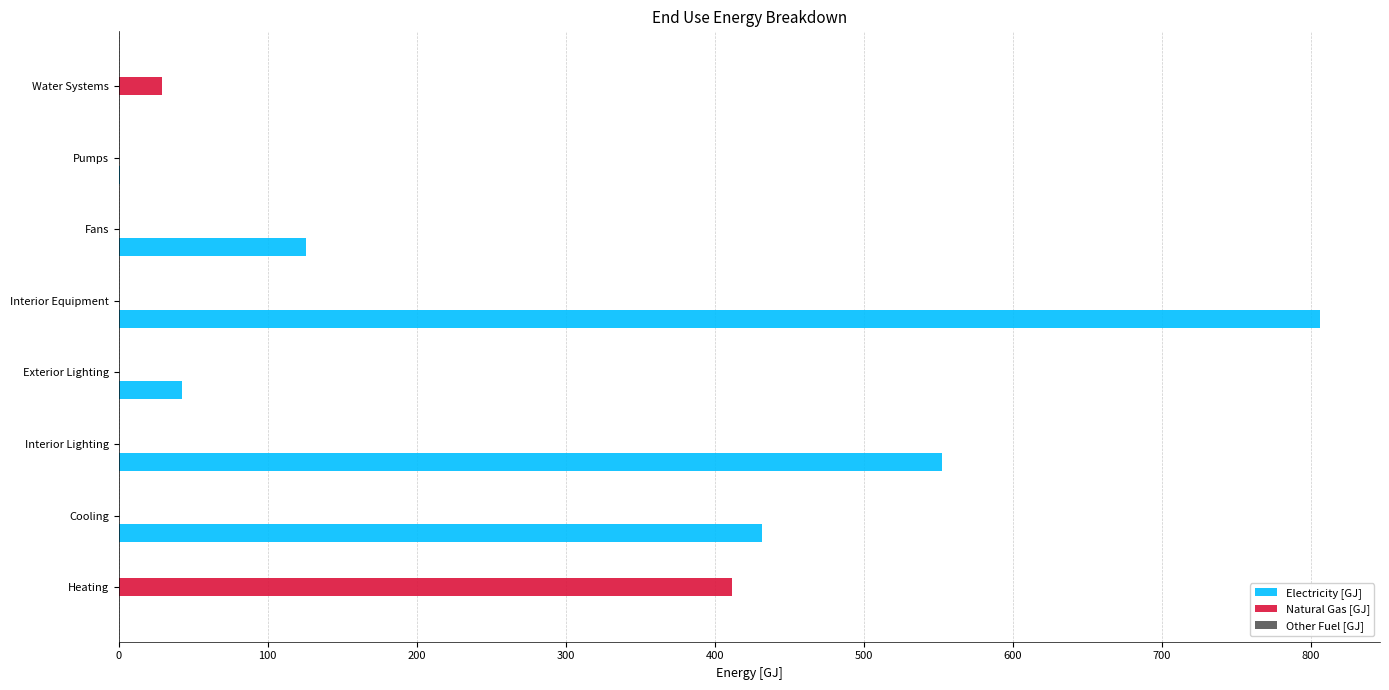

The value of Natural Gas [GJ] at Heating is 411.8. True or false?

True